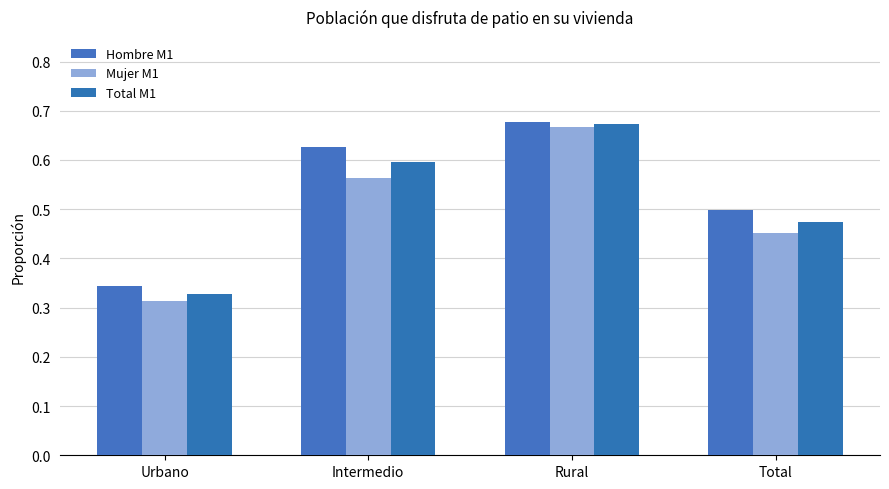

Which category has the lowest value in the Total M1 series?

Urbano